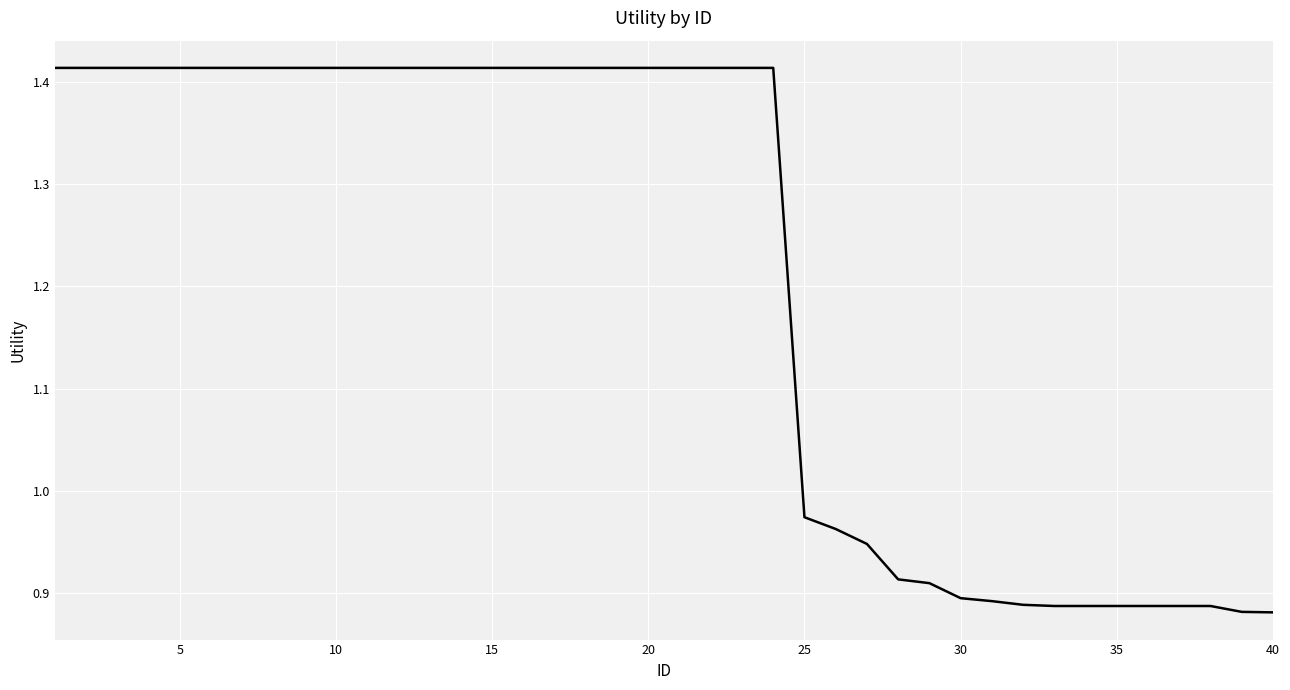

What is the difference between the maximum and minimum values?

0.5